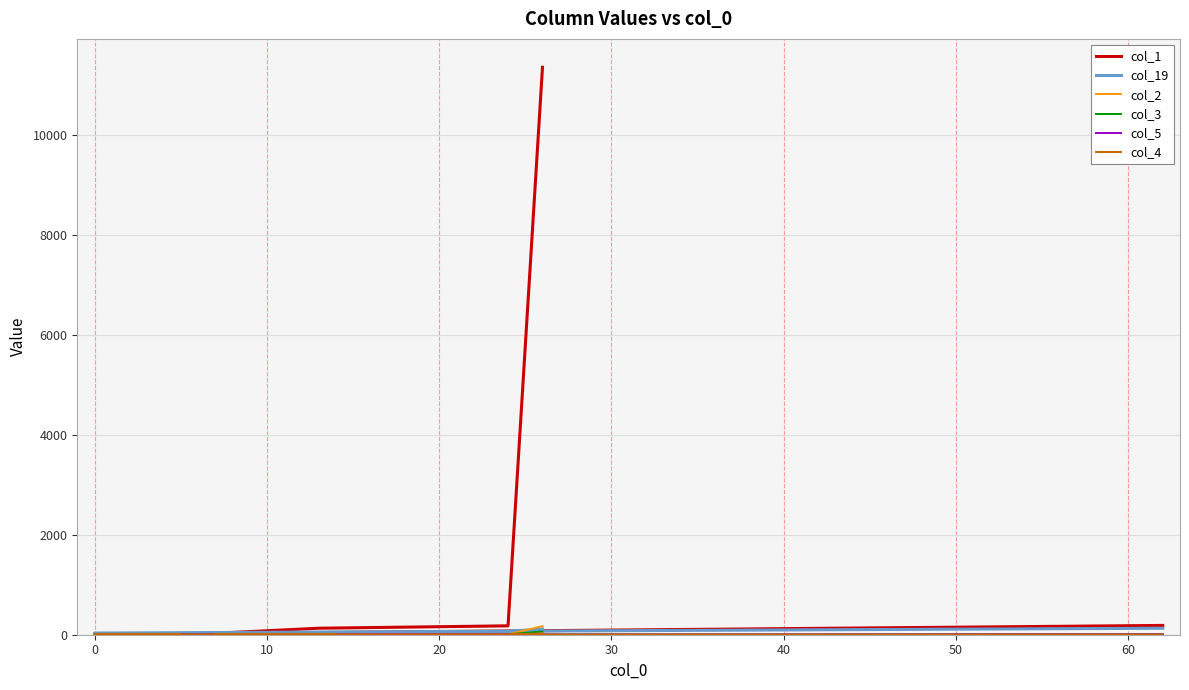

The col_3 series shows 0 at 30. True or false?

False